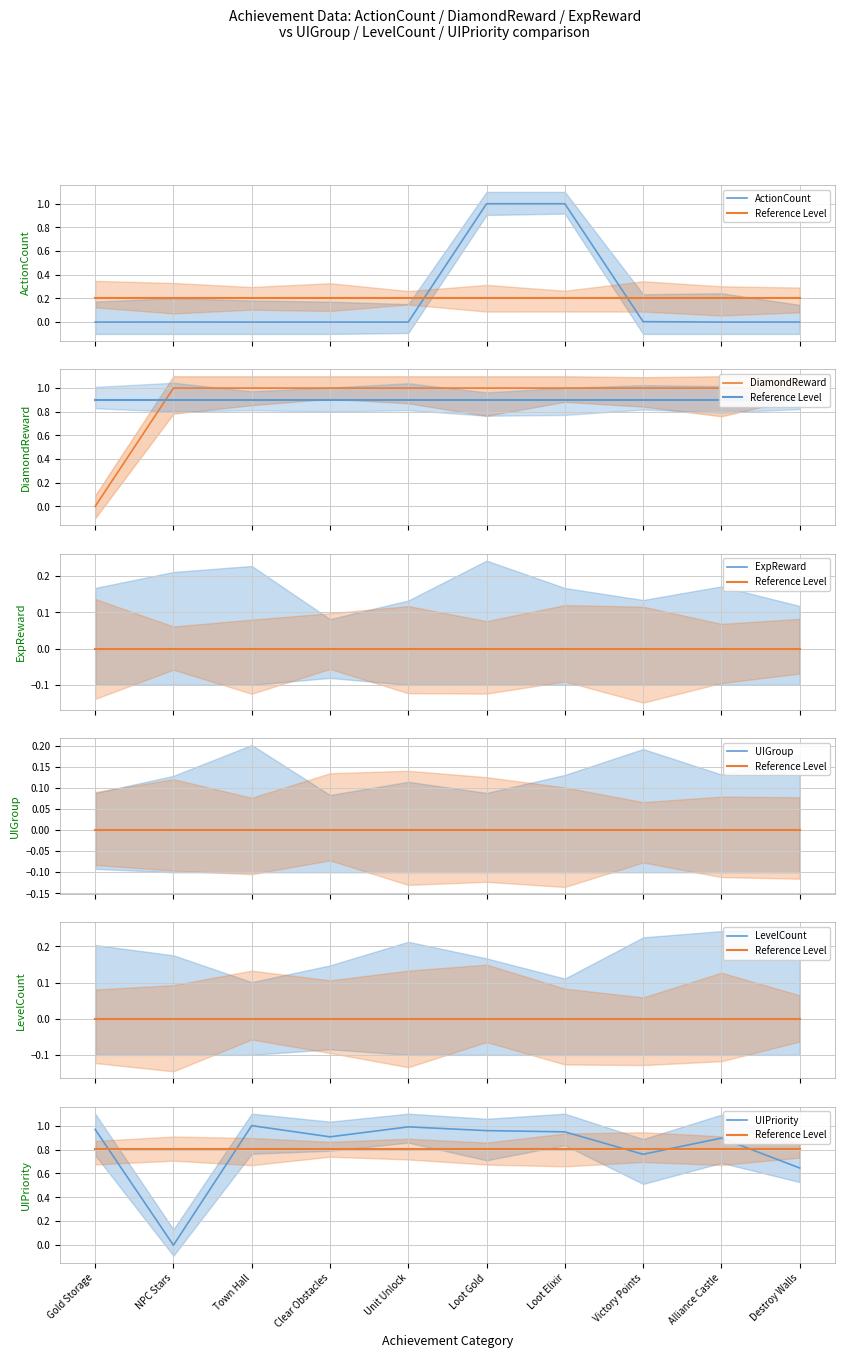

True or false: UIPriority has a value of 0.9 at Alliance Castle.

True